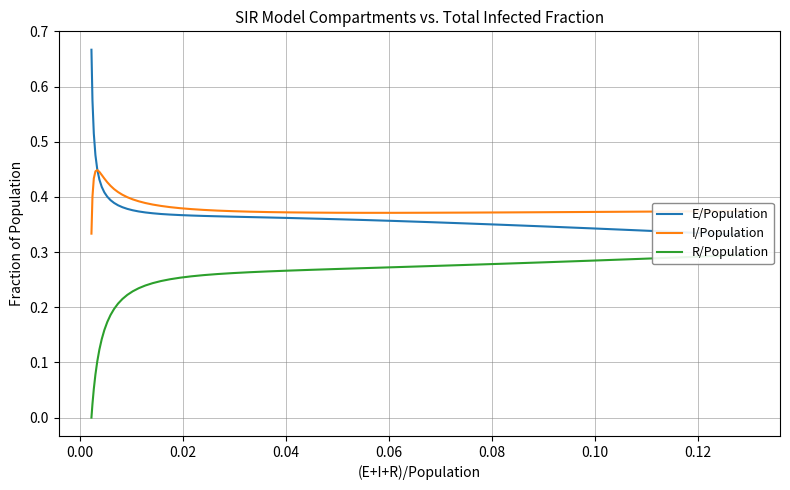

At how many categories does at least one series exceed 0?

40